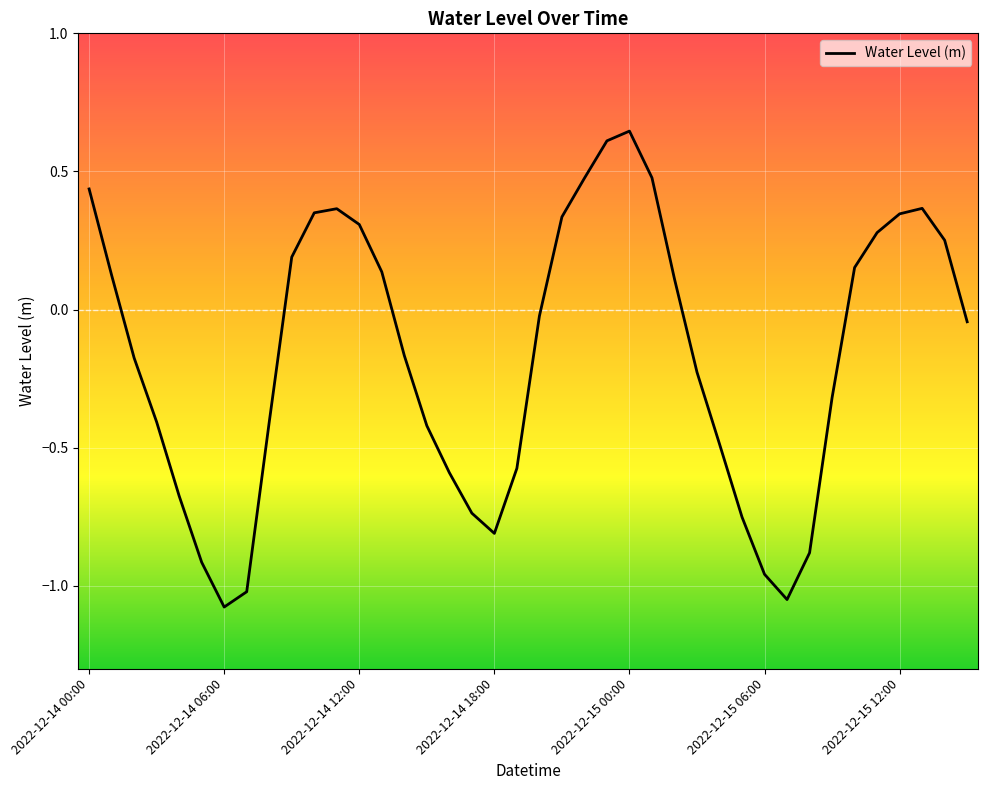

Reading left to right, list all the values displayed in this chart.

0.4	0.1	-0.2	-0.4	-0.7	-0.9	-1.1	-1.0	-0.4	0.2	0.4	0.4	0.3	0.1	-0.2	-0.4	-0.6	-0.7	-0.8	-0.6	-0.0	0.3	0.5	0.6	0.6	0.5	0.1	-0.2	-0.5	-0.8	-1.0	-1.0	-0.9	-0.3	0.2	0.3	0.3	0.4	0.3	-0.0